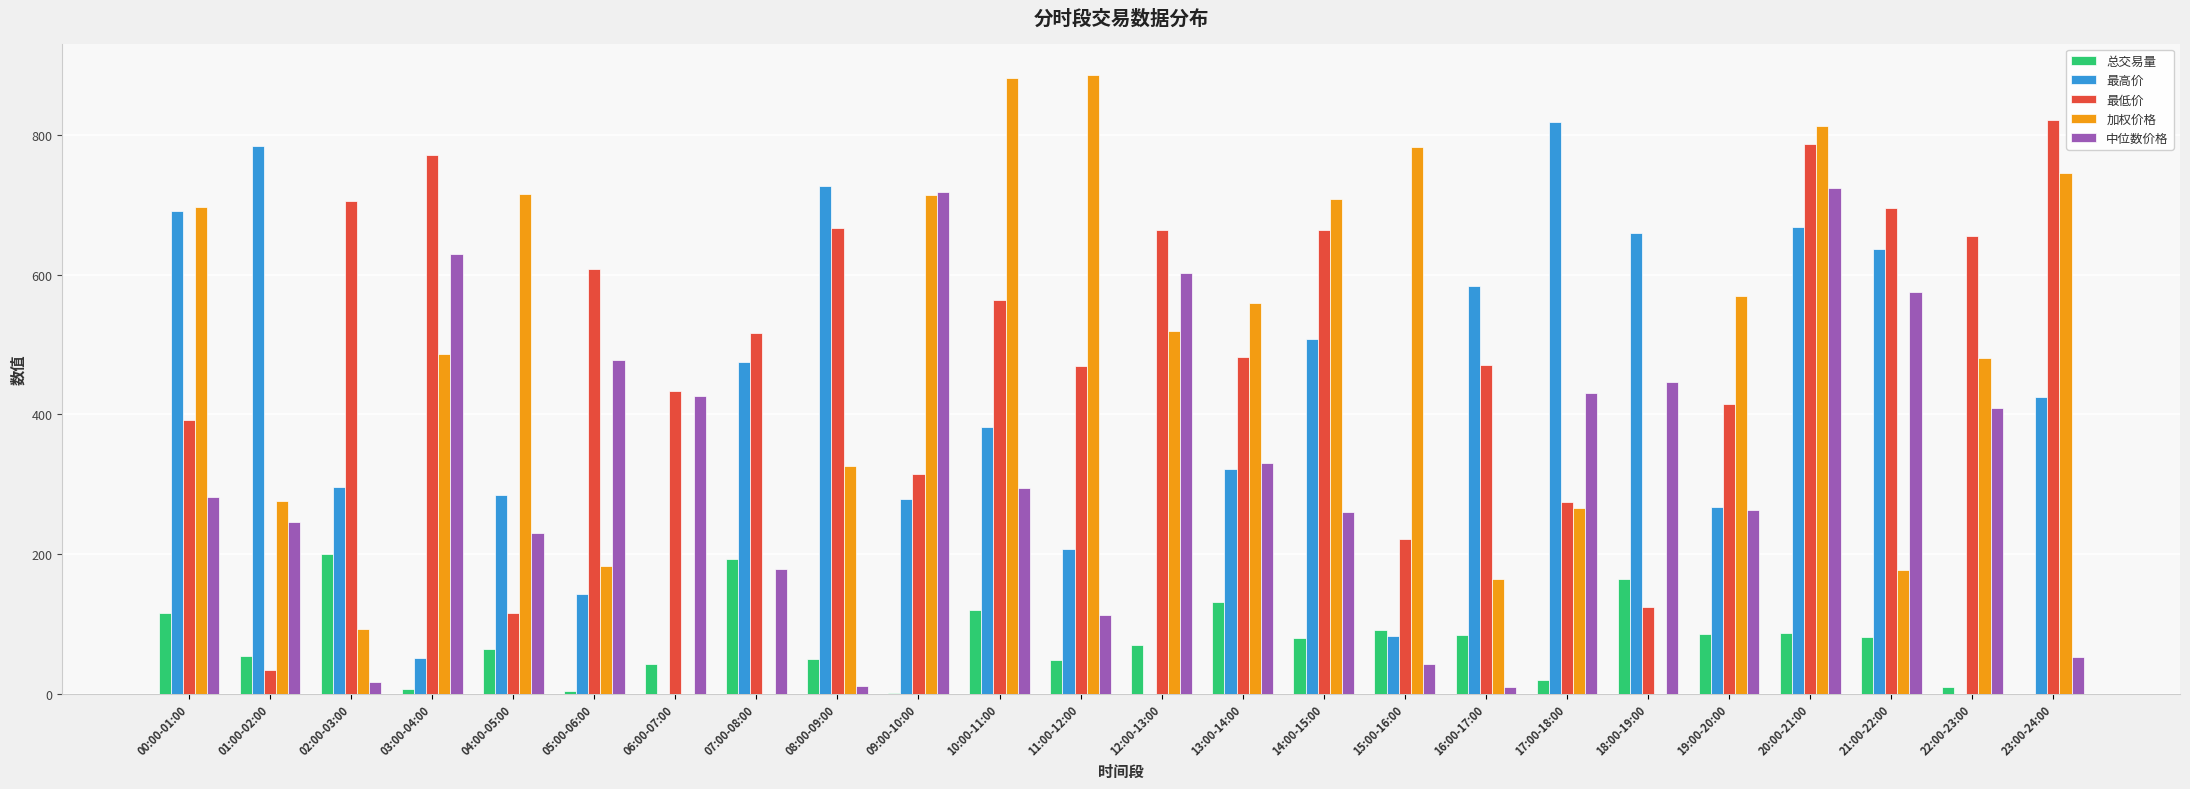

At which category is the sum across all series the highest?

20:00-21:00